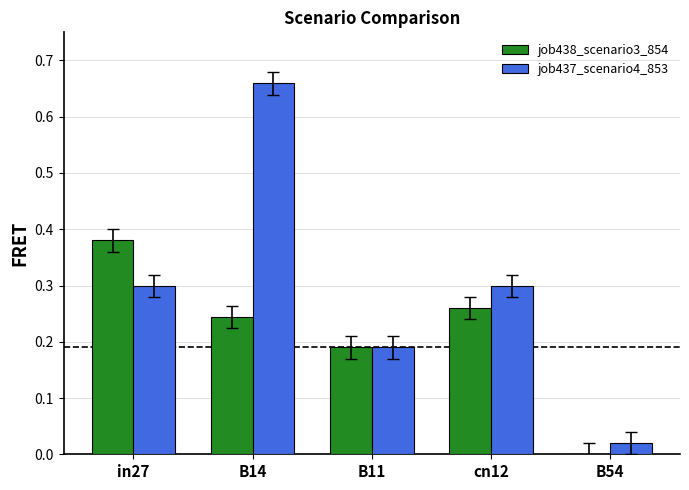

Between in27 and B54, which series saw the biggest shift?

job438_scenario3_854